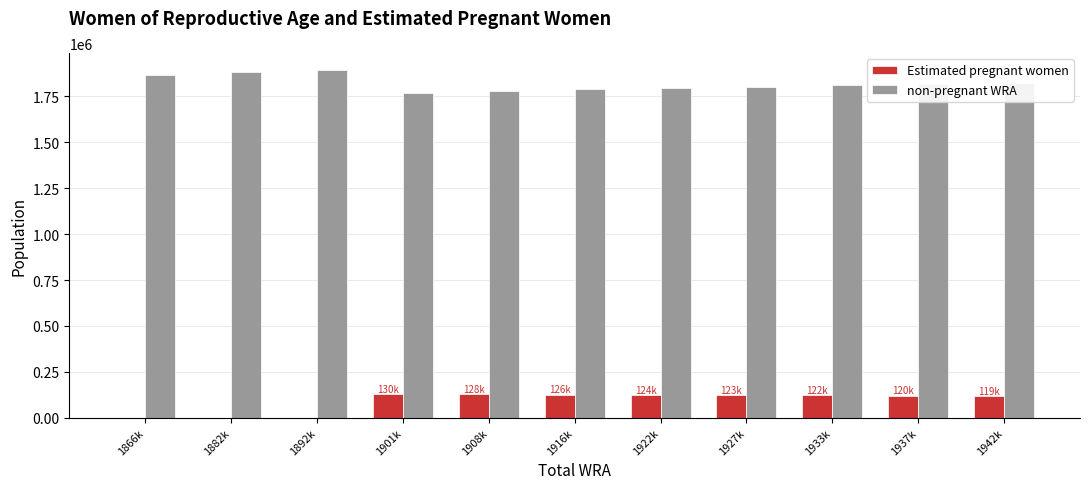

What is the sum of the non-pregnant WRA values at 1922k and 1916k?

3588059.2